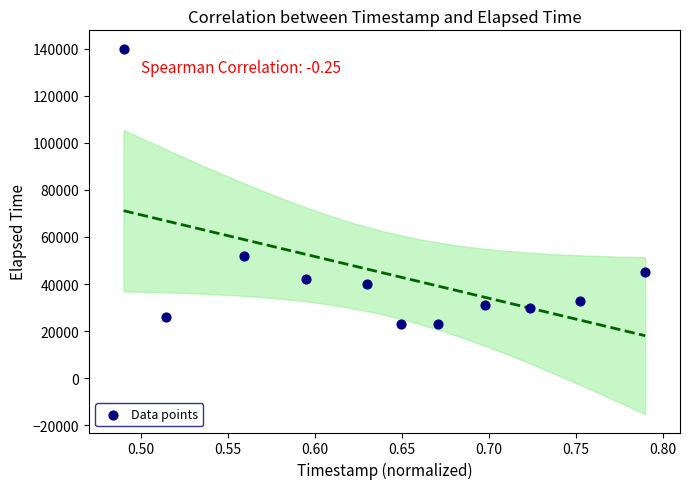

What Y value in the scatter plot is closest to 81500?

52000